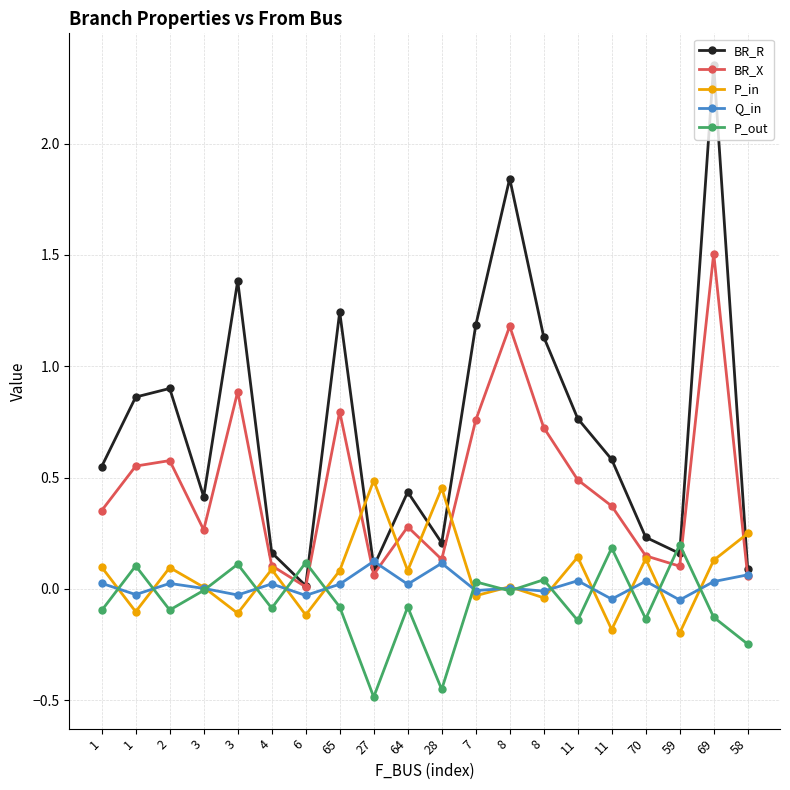

Reading right to left, what are all the values shown in this chart?

BR_R: 0.1	2.4	0.2	0.2	0.6	0.8	1.1	1.8	1.2	0.2	0.4	0.1	1.2	0.0	0.2	1.4	0.4	0.9	0.9	0.5
BR_X: 0.1	1.5	0.1	0.1	0.4	0.5	0.7	1.2	0.8	0.1	0.3	0.1	0.8	0.0	0.1	0.9	0.3	0.6	0.6	0.4
P_in: 0.2	0.1	-0.2	0.1	-0.2	0.1	-0.0	0.0	-0.0	0.5	0.1	0.5	0.1	-0.1	0.1	-0.1	0.0	0.1	-0.1	0.1
Q_in: 0.1	0.0	-0.1	0.0	-0.0	0.0	-0.0	0.0	-0.0	0.1	0.0	0.1	0.0	-0.0	0.0	-0.0	0.0	0.0	-0.0	0.0
P_out: -0.2	-0.1	0.2	-0.1	0.2	-0.1	0.0	-0.0	0.0	-0.5	-0.1	-0.5	-0.1	0.1	-0.1	0.1	-0.0	-0.1	0.1	-0.1